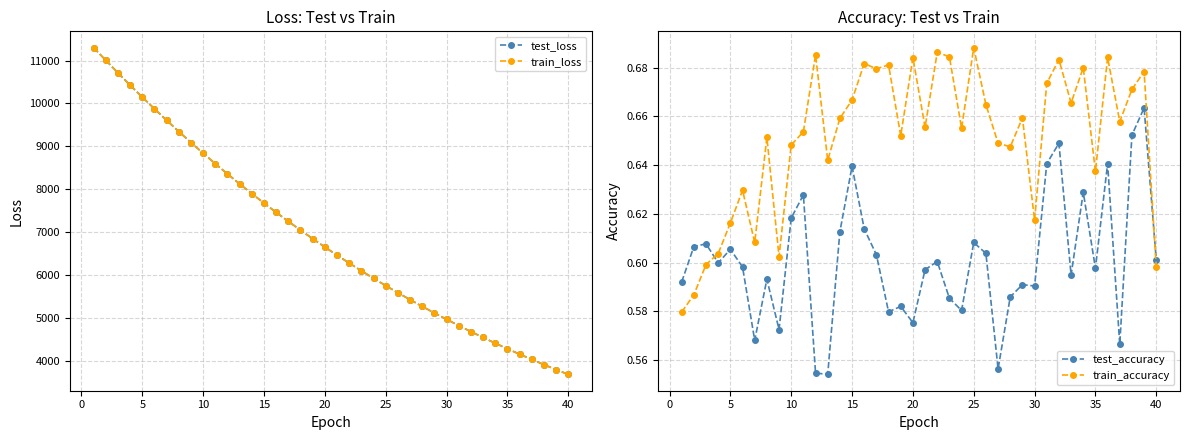

True or false: train_accuracy has a value of 0.3 at 35.

False